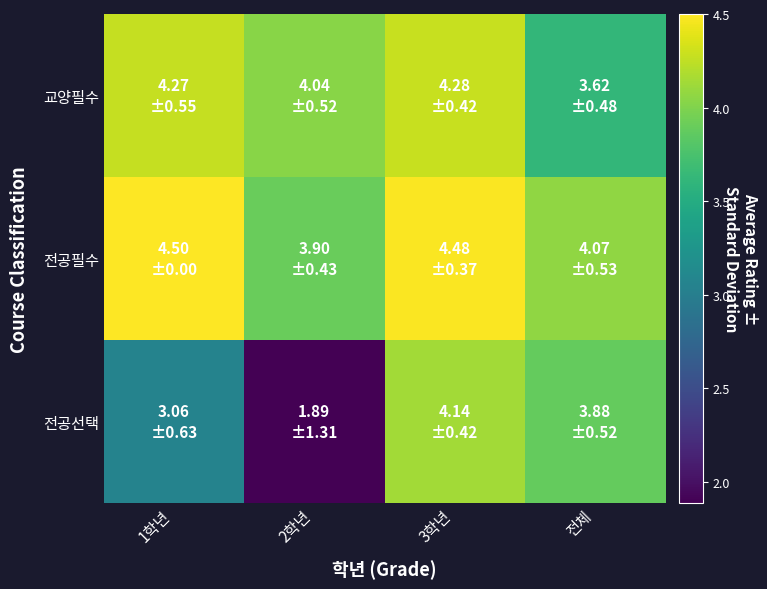

Reading left to right, list all the values displayed in this chart.

교양필수: 1학년=4.3	2학년=4.0	3학년=4.3	전체=3.6
전공필수: 1학년=4.5	2학년=3.9	3학년=4.5	전체=4.1
전공선택: 1학년=3.1	2학년=1.9	3학년=4.1	전체=3.9